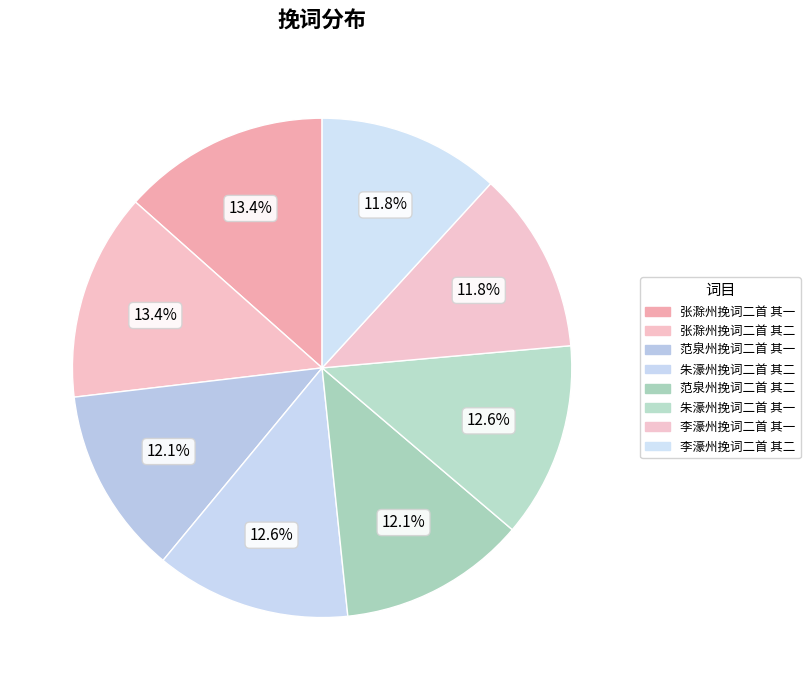

To the nearest percent, what is the difference between the 李濠州挽词二首 其二 and 张滁州挽词二首 其二 slice percentages?

2%